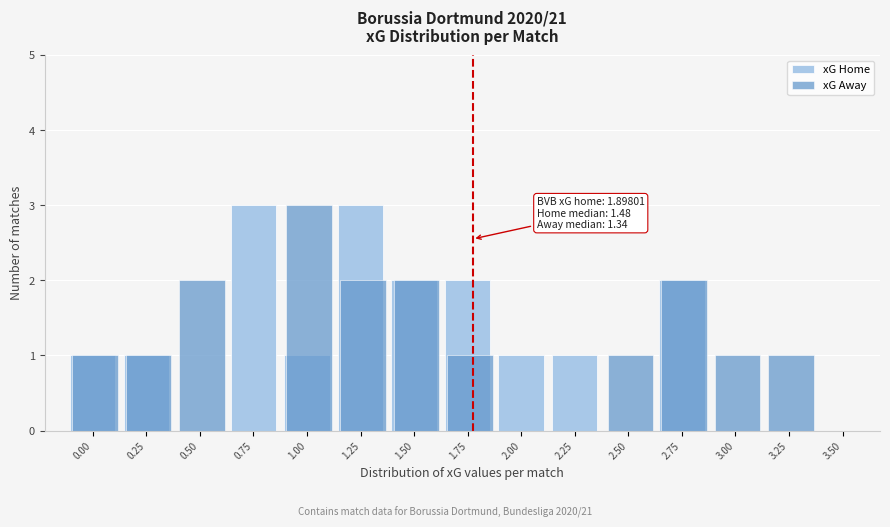

True or false: xG Away has a value of 0 at 2.25.

True